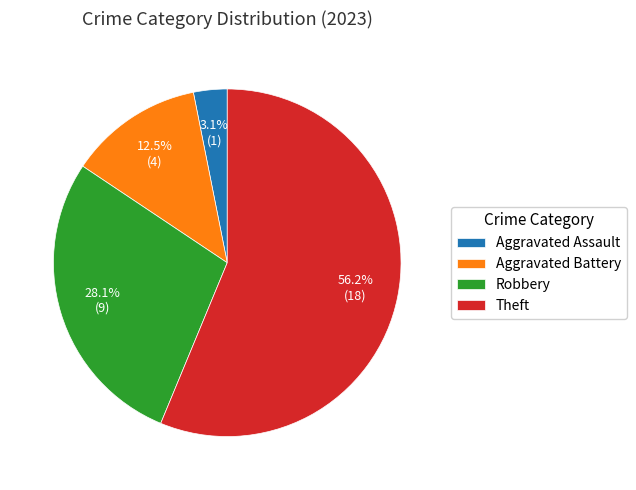

To the nearest percent, what is the average slice percentage?

25%